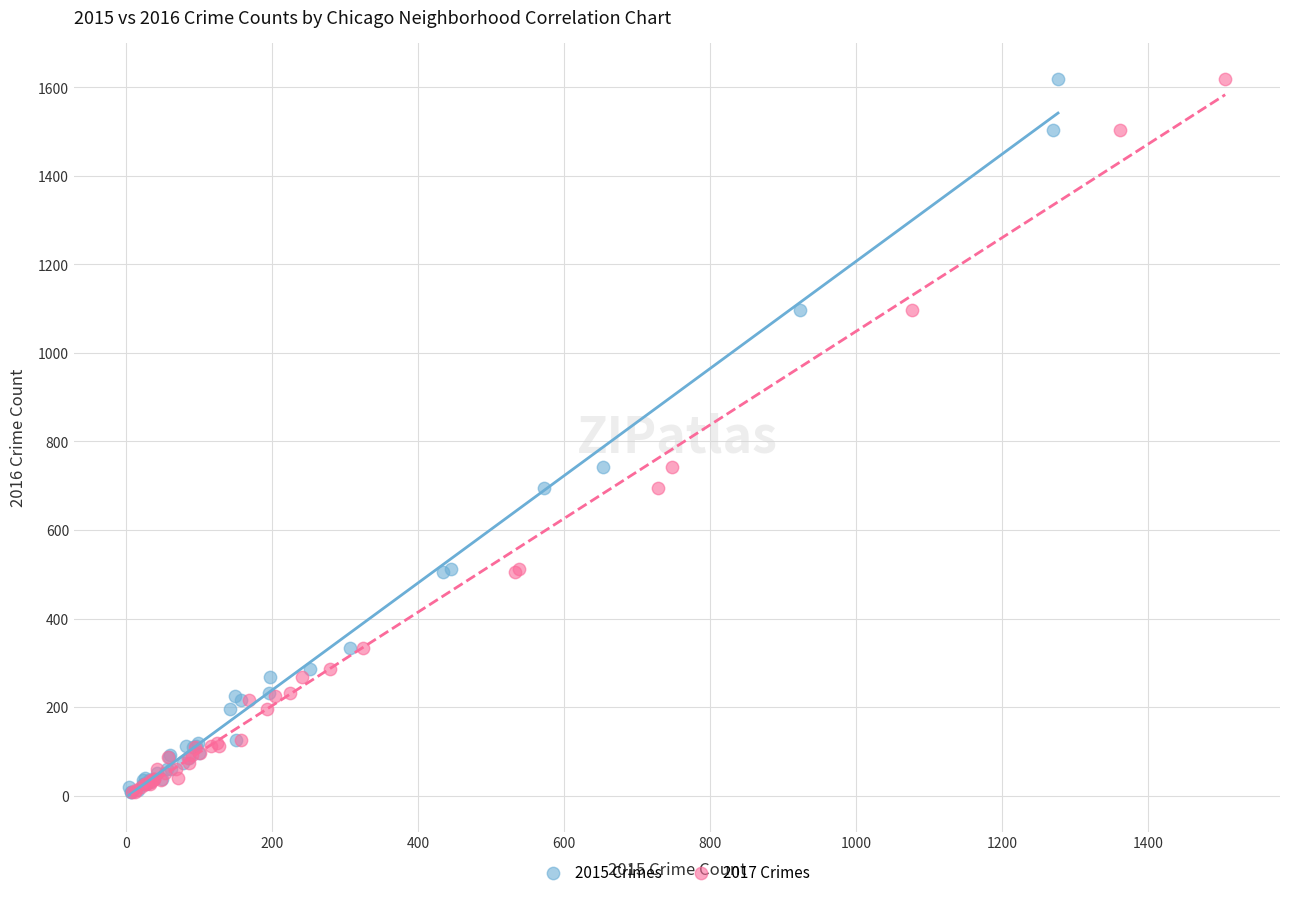

What are all the series names shown in the legend?

2015 Crimes, 2017 Crimes